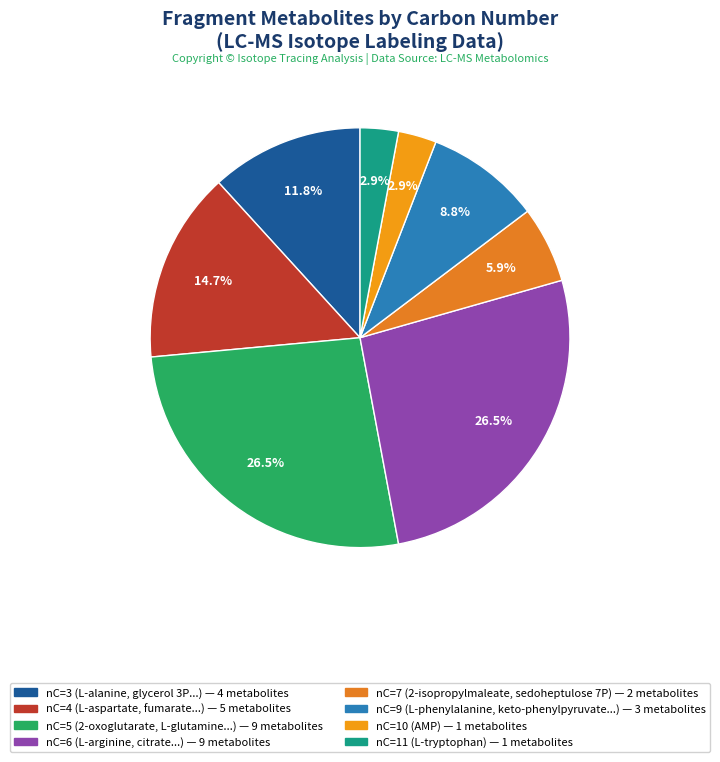

How many slices are in this pie chart?

8